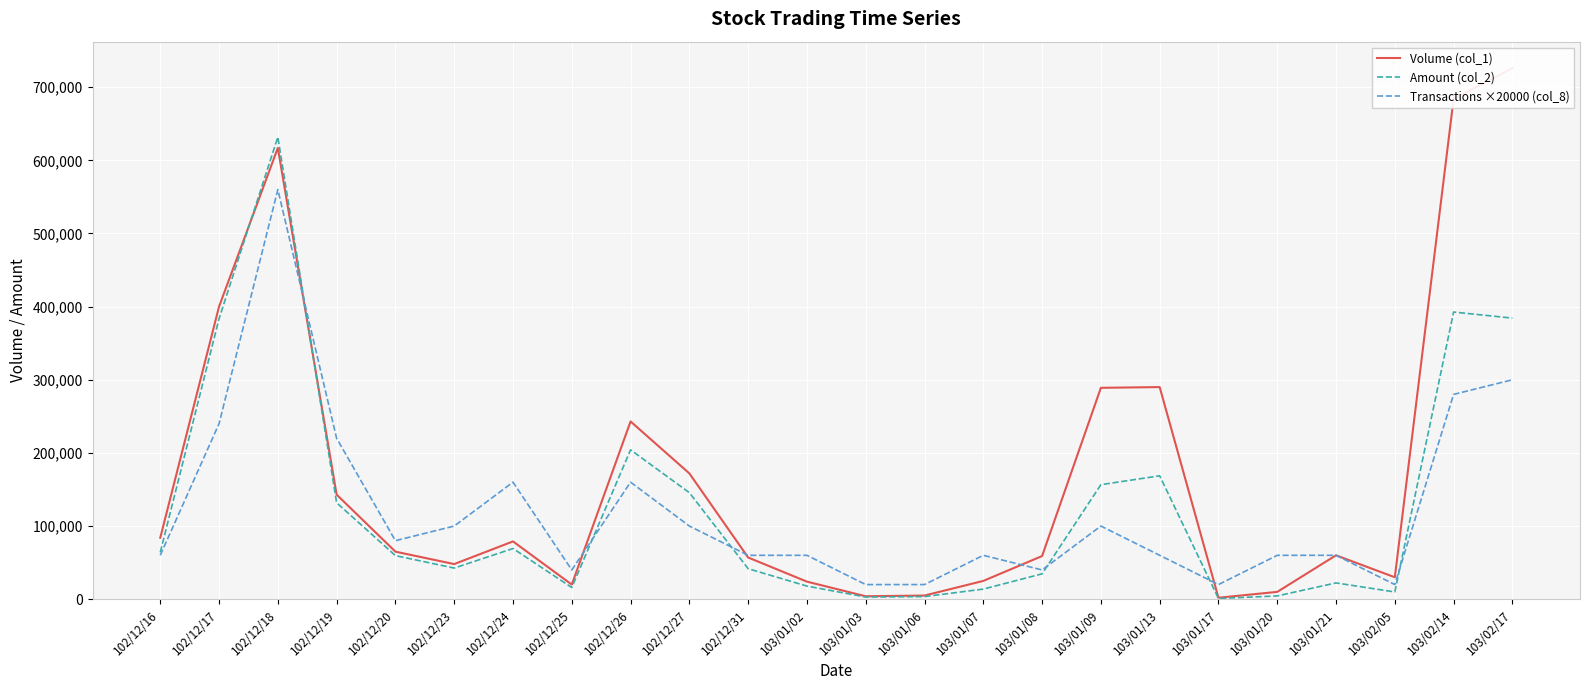

How many lines are shown in the chart?

3